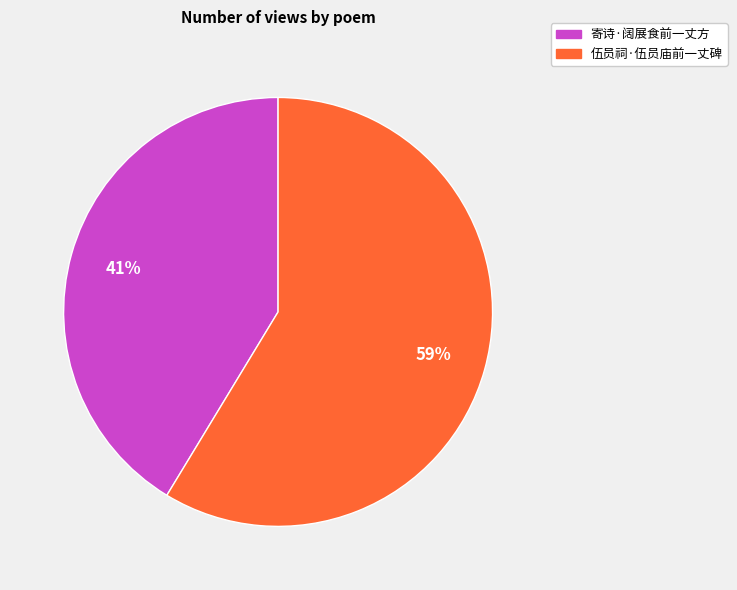

How many segments does this pie chart have?

2